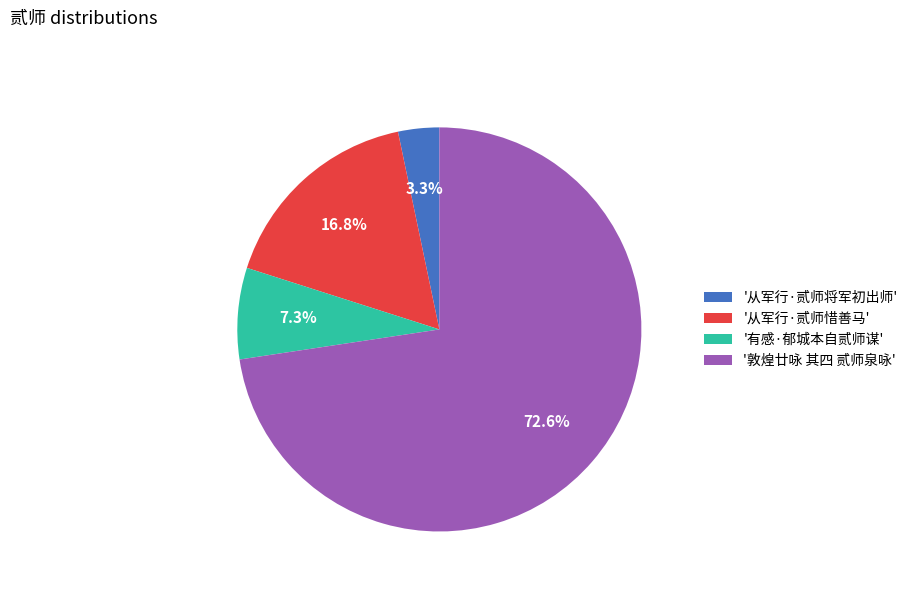

What portion of the pie excludes '从军行·贰师将军初出师'?

96.7%